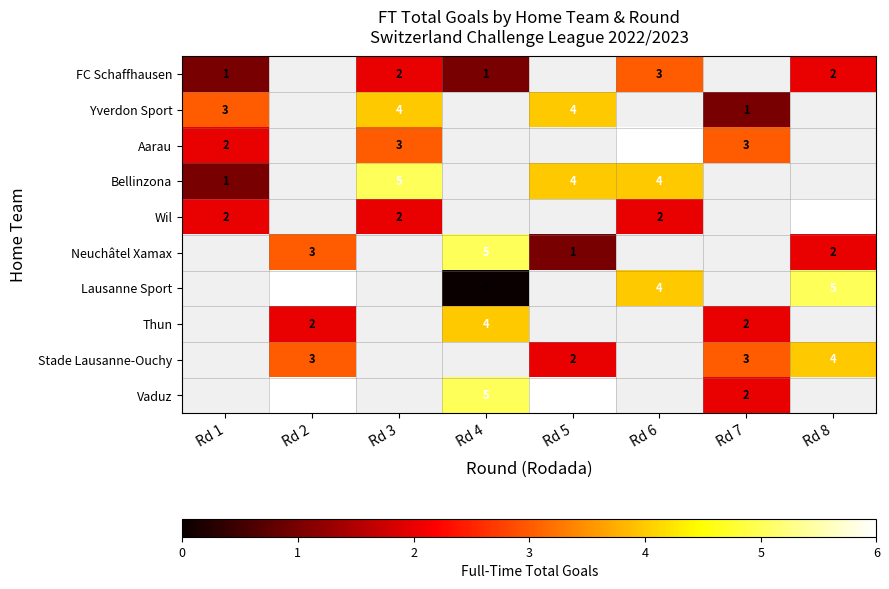

How many positive values does the row_4 series have?

4